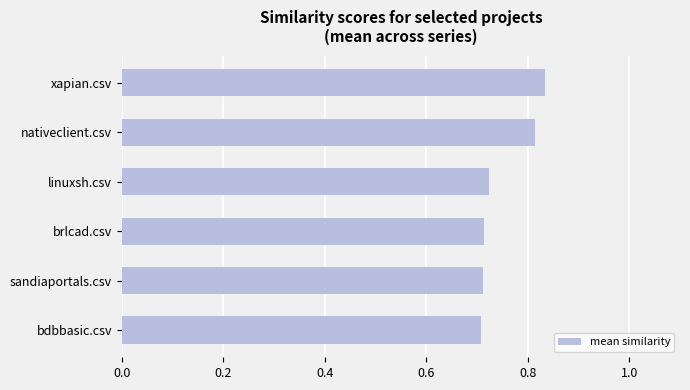

The value at sandiaportals.csv is 1.2. True or false?

False